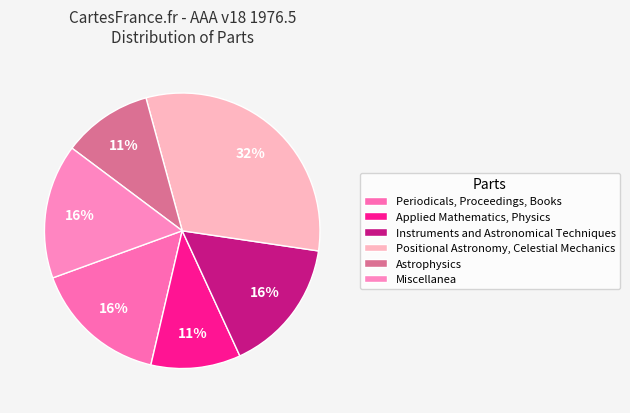

What is the smallest slice in the pie chart?

Applied Mathematics, Physics